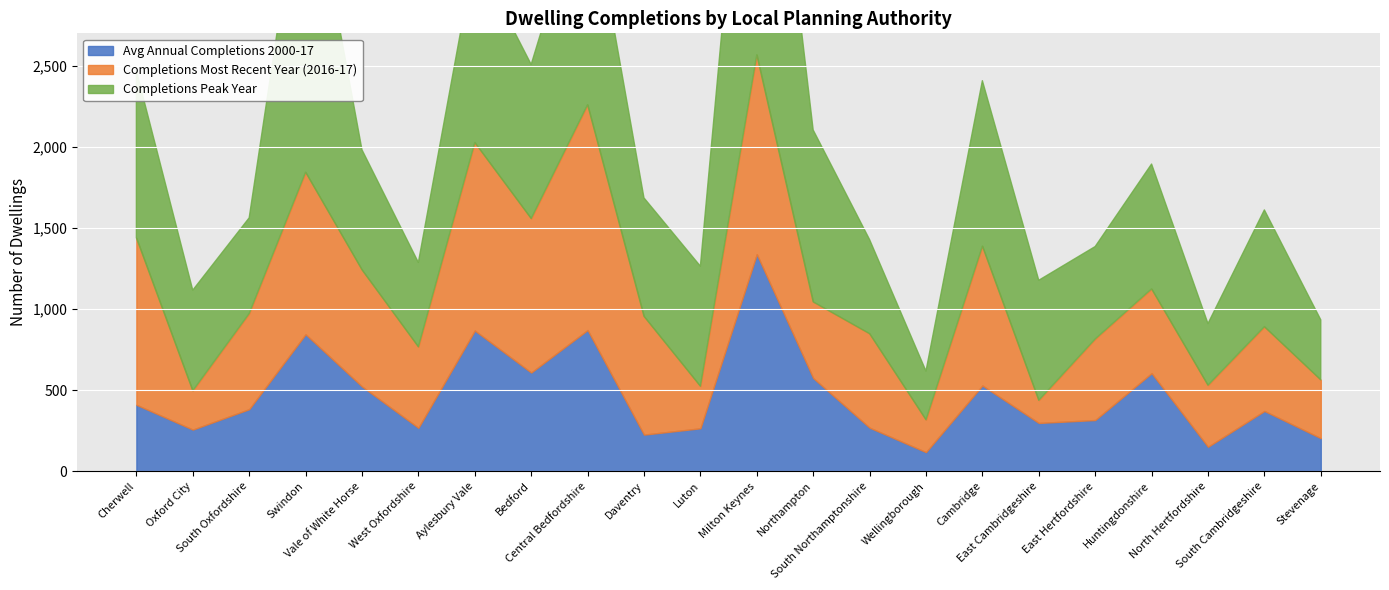

What is the label of the 14th point from the left?

South Northamptonshire